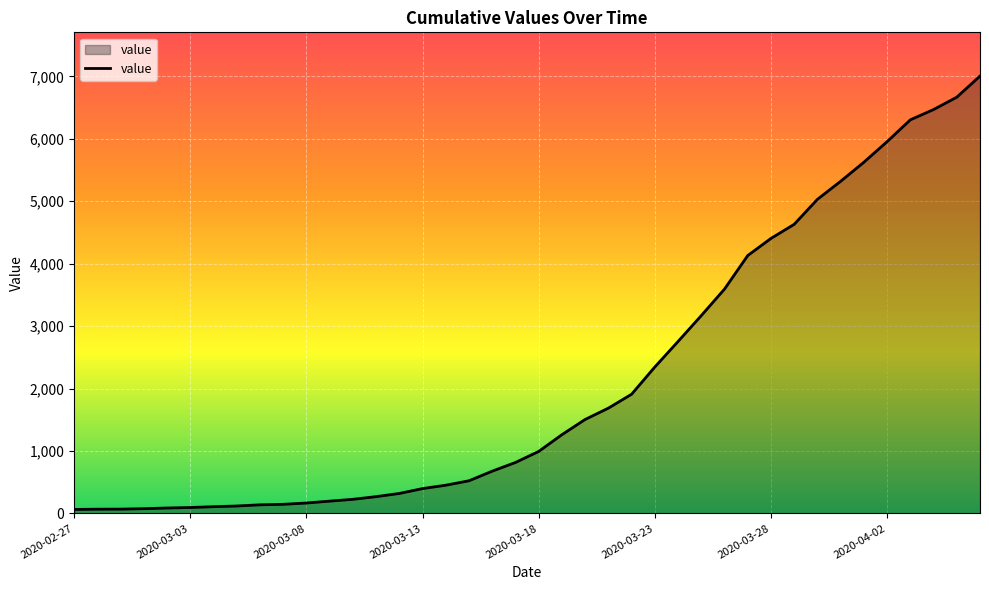

What is the difference between the maximum and minimum values?

6940